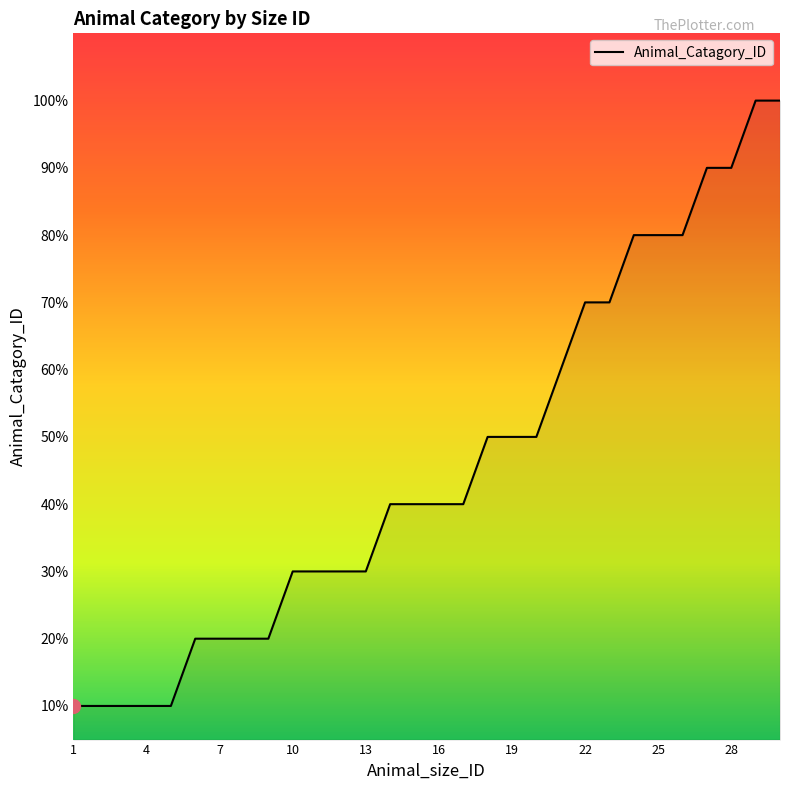

True or false: there are more than 2 points higher than both neighbors.

False